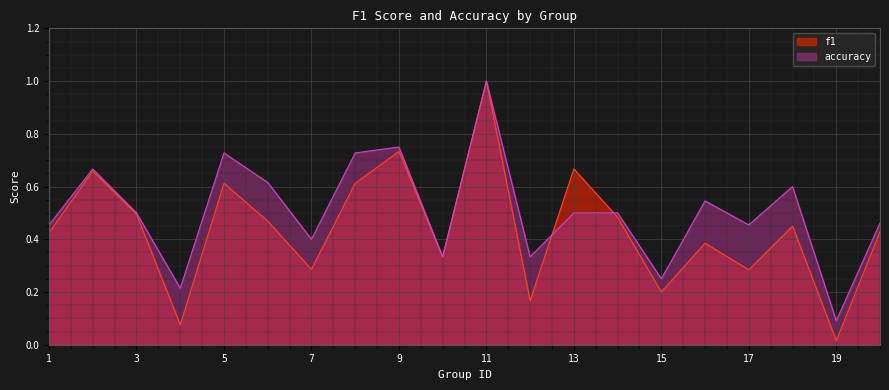

Is the value of f1 at 18 greater than the value of accuracy at 12?

Yes